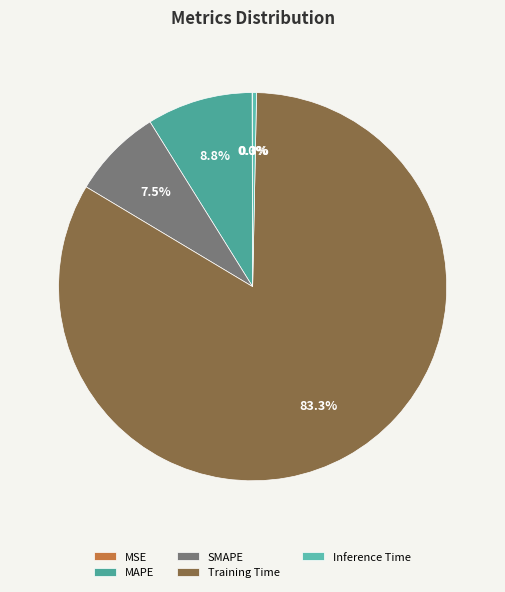

How many segments does this pie chart have?

5